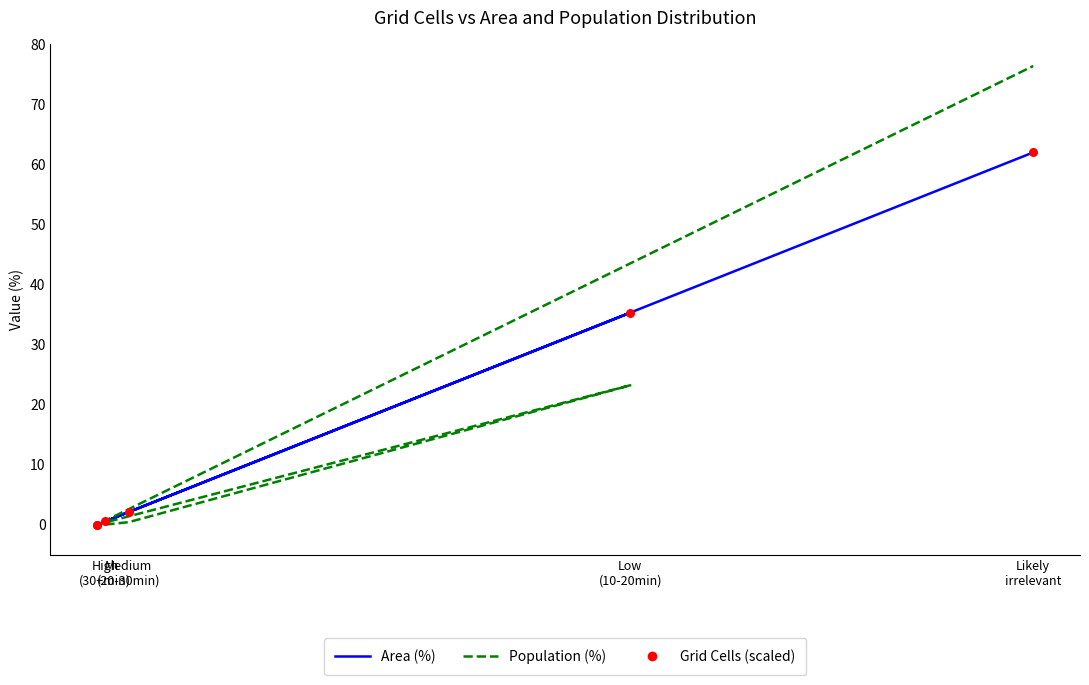

Which series has the largest total across all categories?

Population (%)